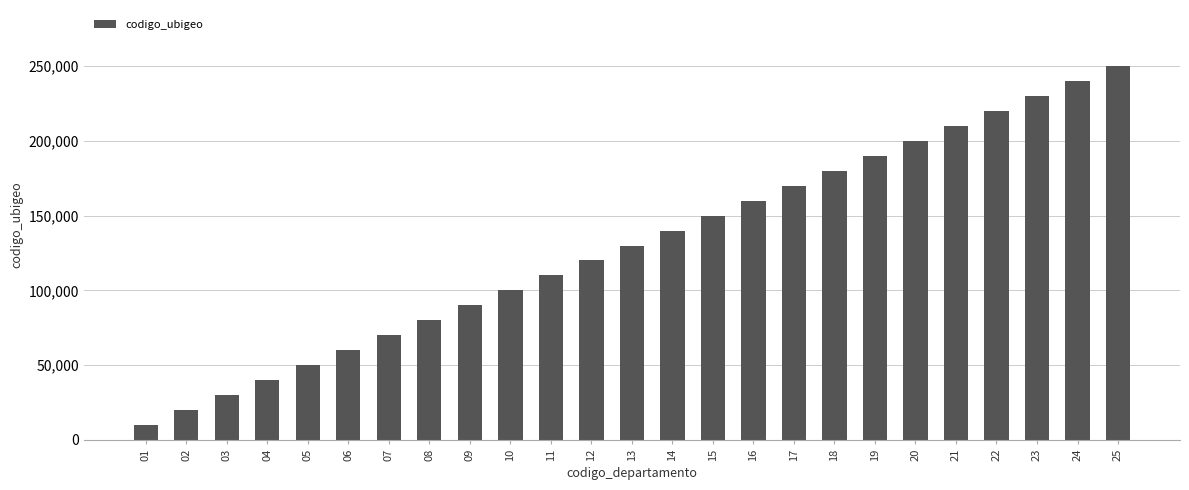

List the labels in order of value, largest first.

25, 24, 23, 22, 21, 20, 19, 18, 17, 16, 15, 14, 13, 12, 11, 10, 09, 08, 07, 06, 05, 04, 03, 02, 01